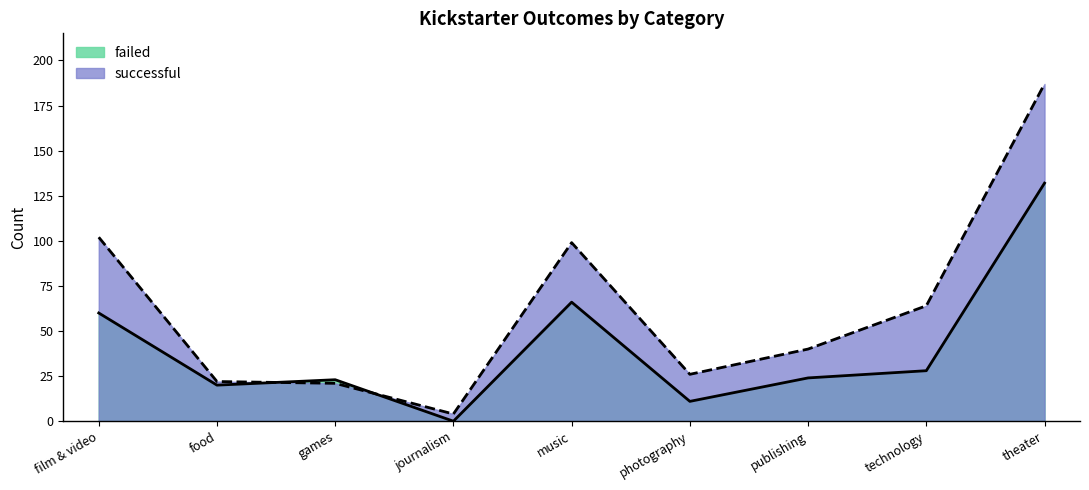

Reading right to left, extract all data points from this chart.

failed: 132	28	24	11	66	0	23	20	60
successful: 187	64	40	26	99	4	21	22	102